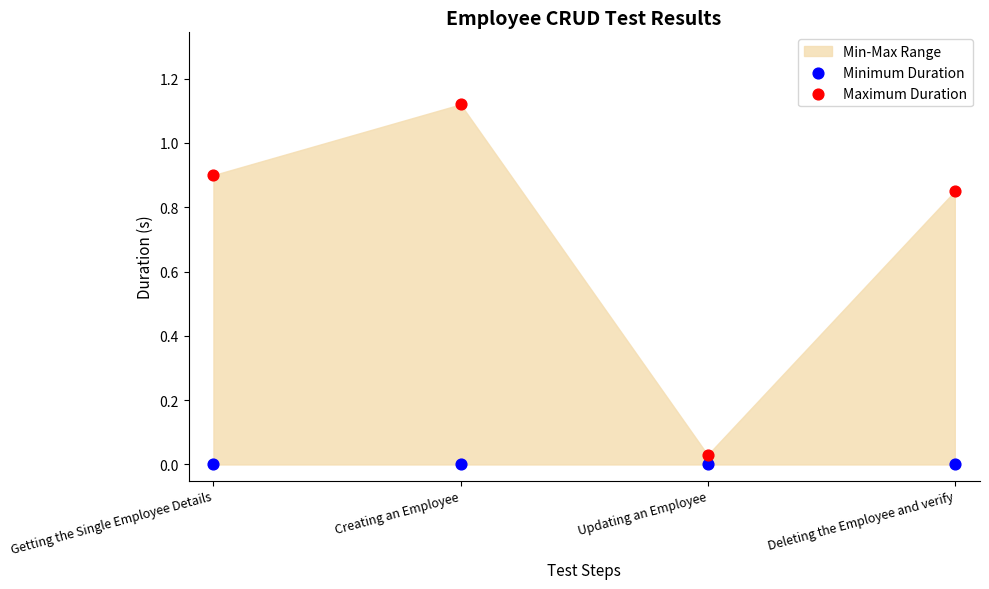

Across all data points, what is the average Y value?

0.4